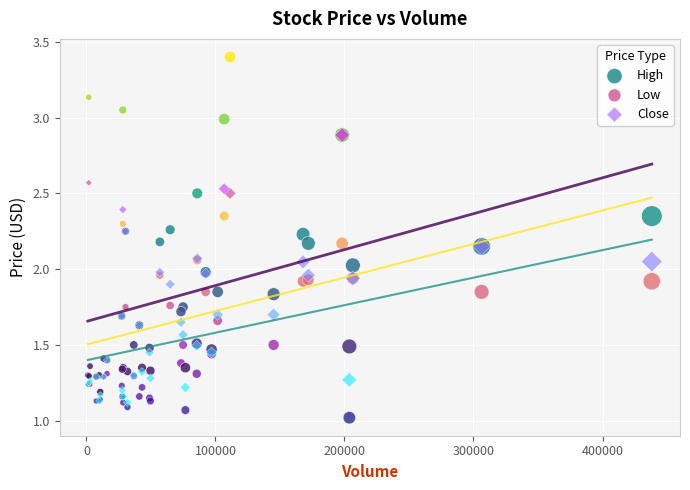

What are all the series names shown in the legend?

High, Low, Close